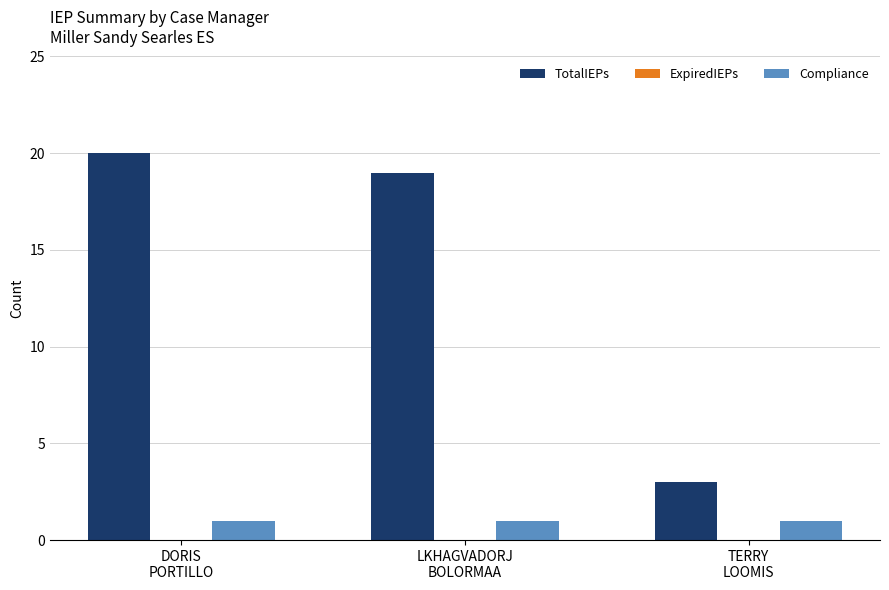

At which category does the chart reach its peak across all series?

DORIS
PORTILLO